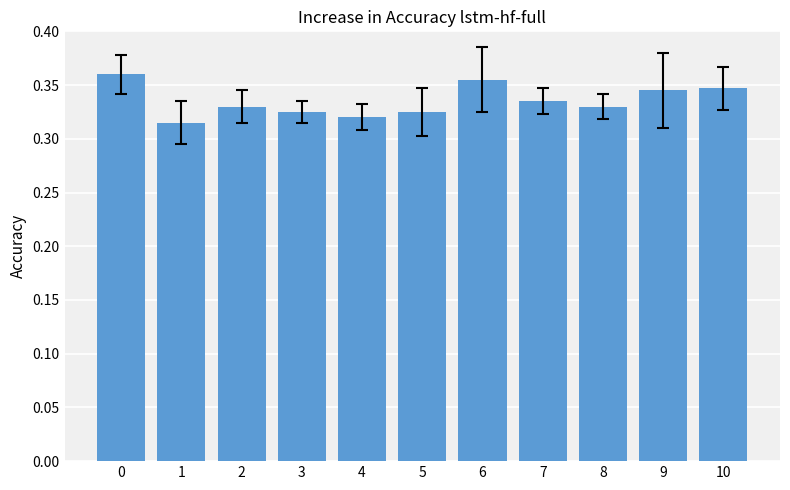

Are the bars grouped side by side (vs. stacked)?

No